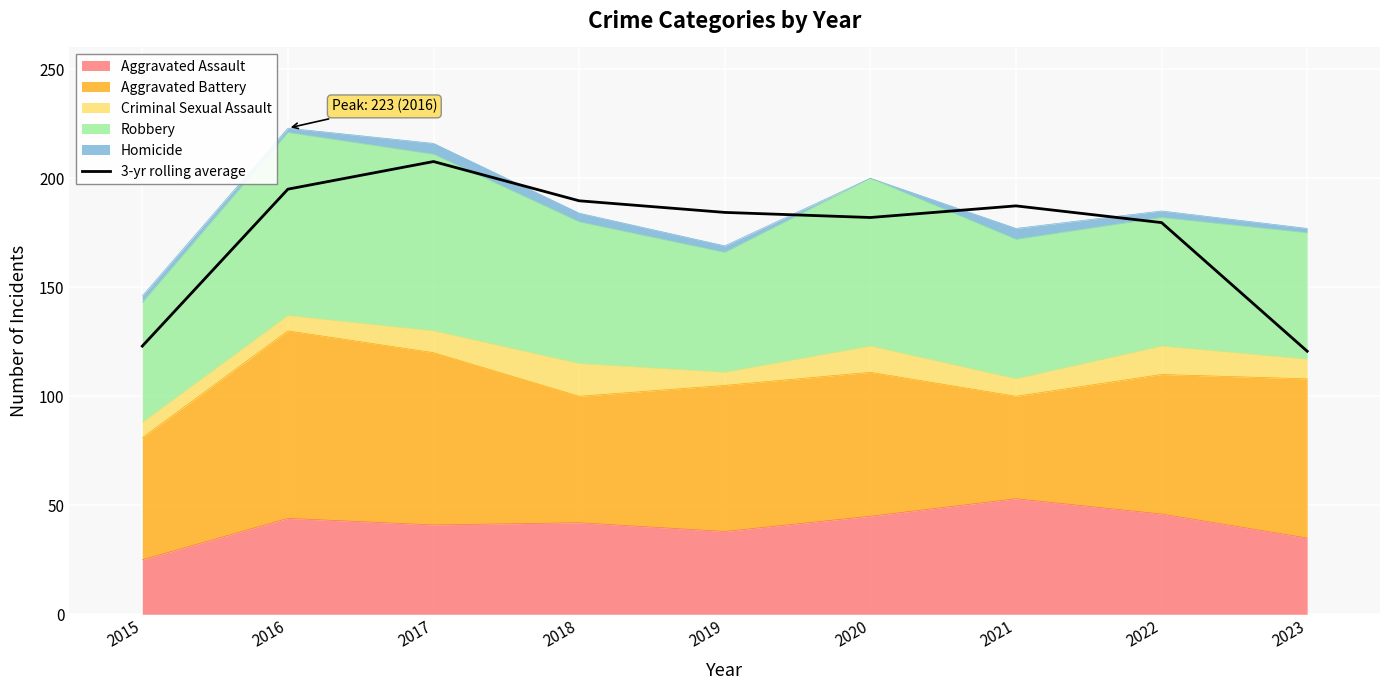

What is the sum of all values?

1569.3